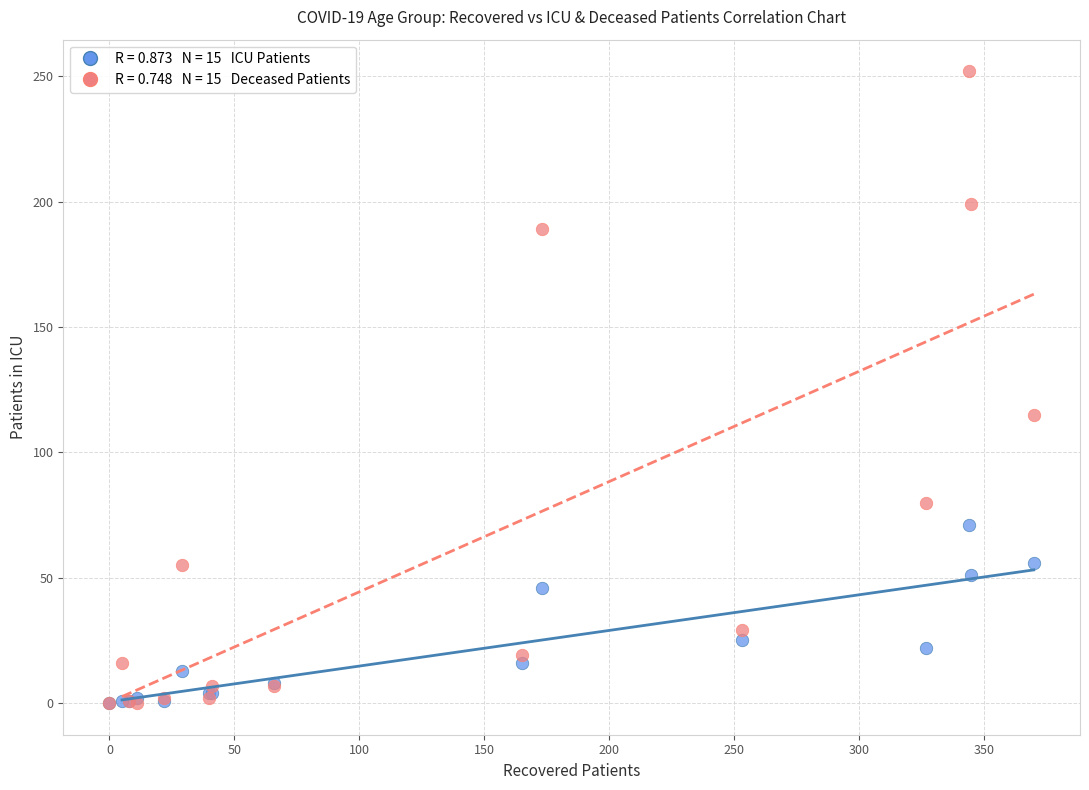

Across all series, what Y value is closest to 126?

115